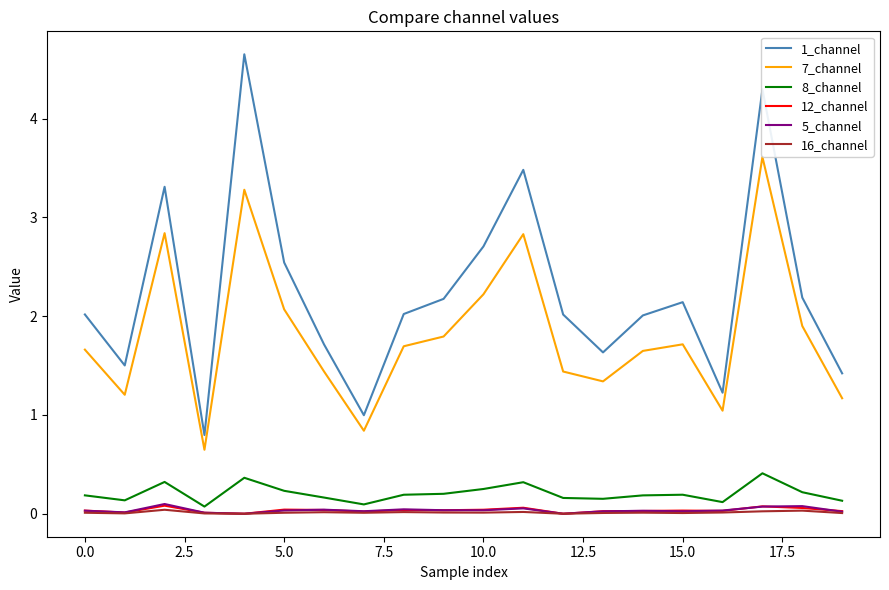

Which series has the largest total across all categories?

1_channel